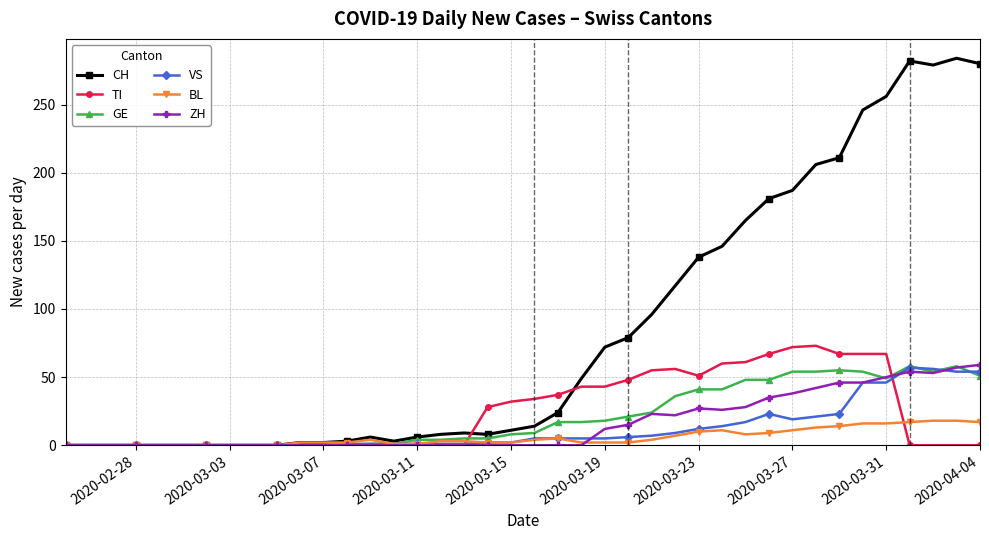

True or false: BL has more than 0 points higher than both neighbors.

True